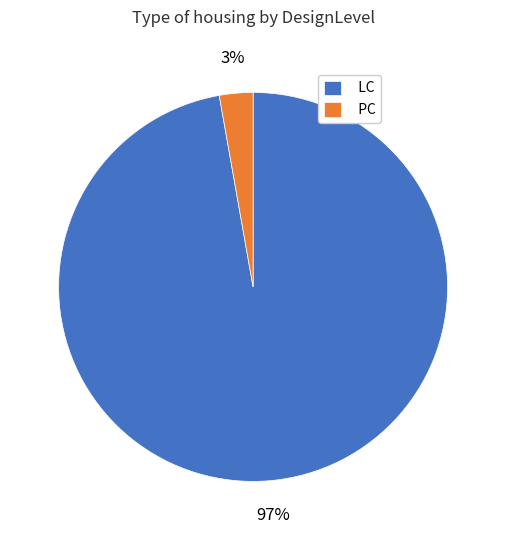

True or false: PC accounts for 3% of the total.

True